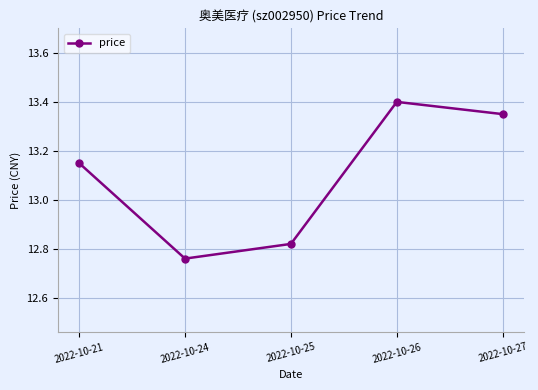

Where is the first local maximum?

2022-10-26